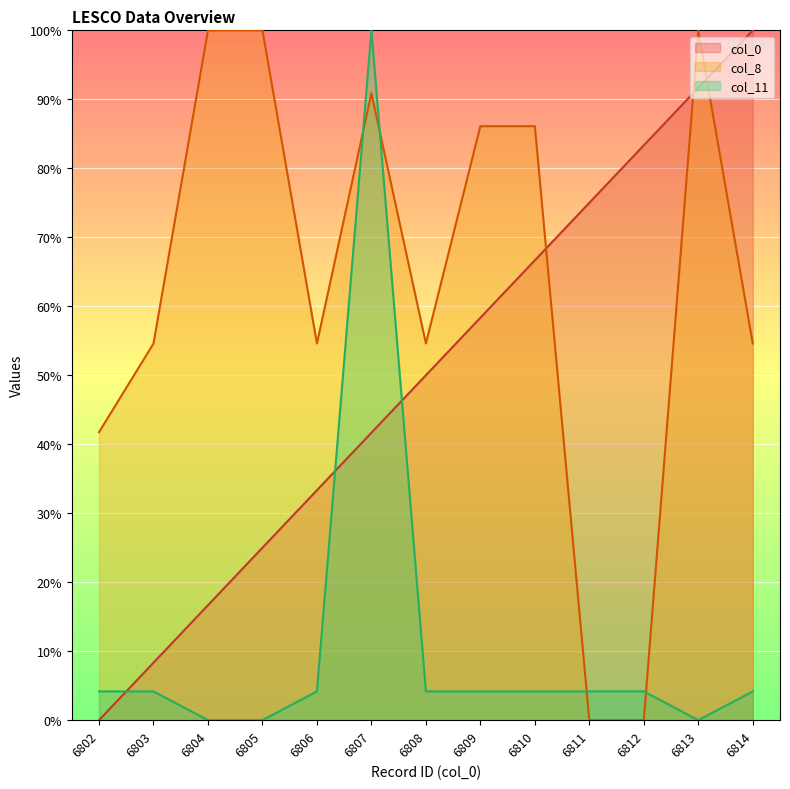

True or false: col_11 has a value of 4.2 at 6809.

True